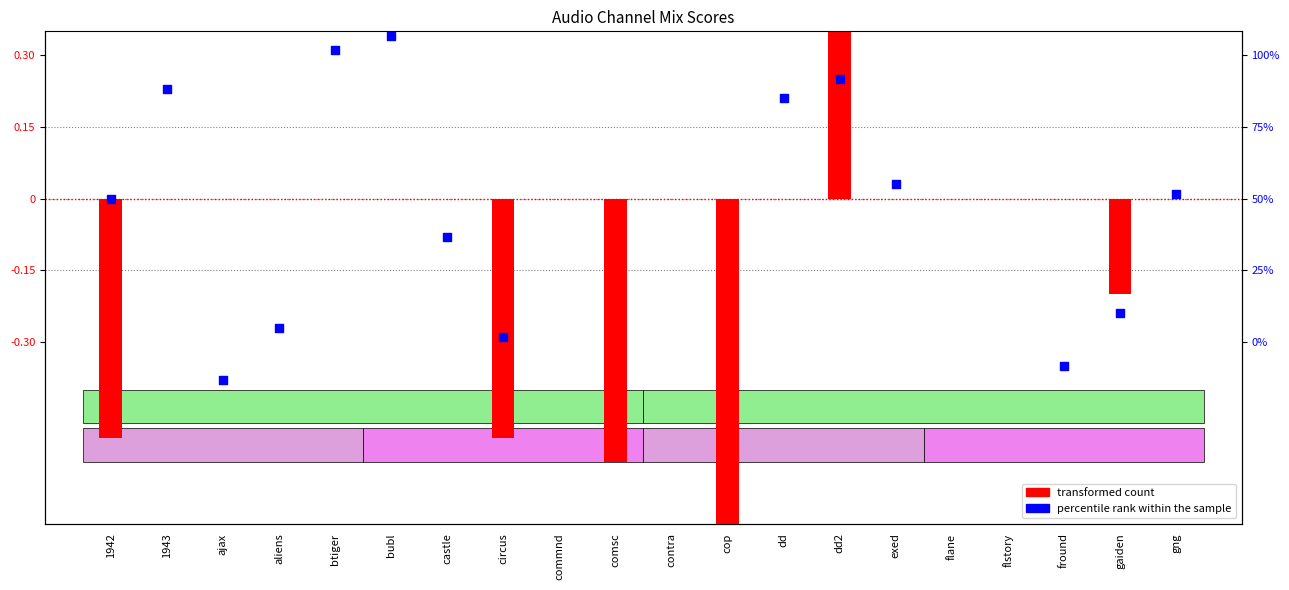

Which series reaches the minimum Y coordinate?

transformed count